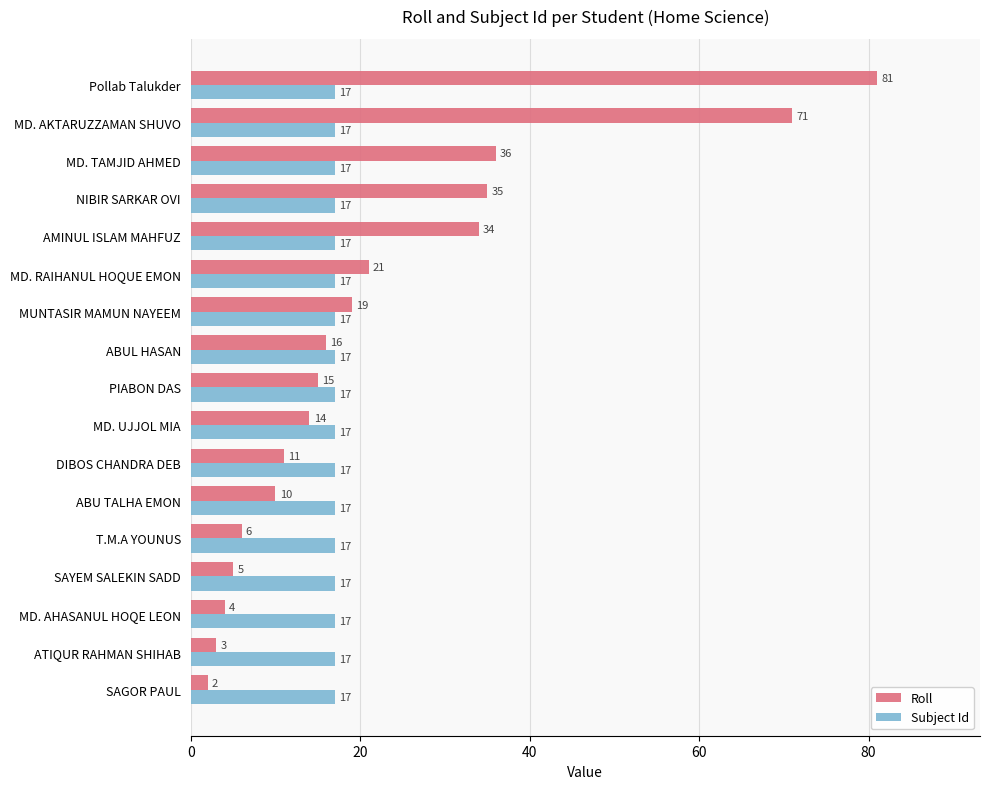

What is the average value of the Roll series?

23